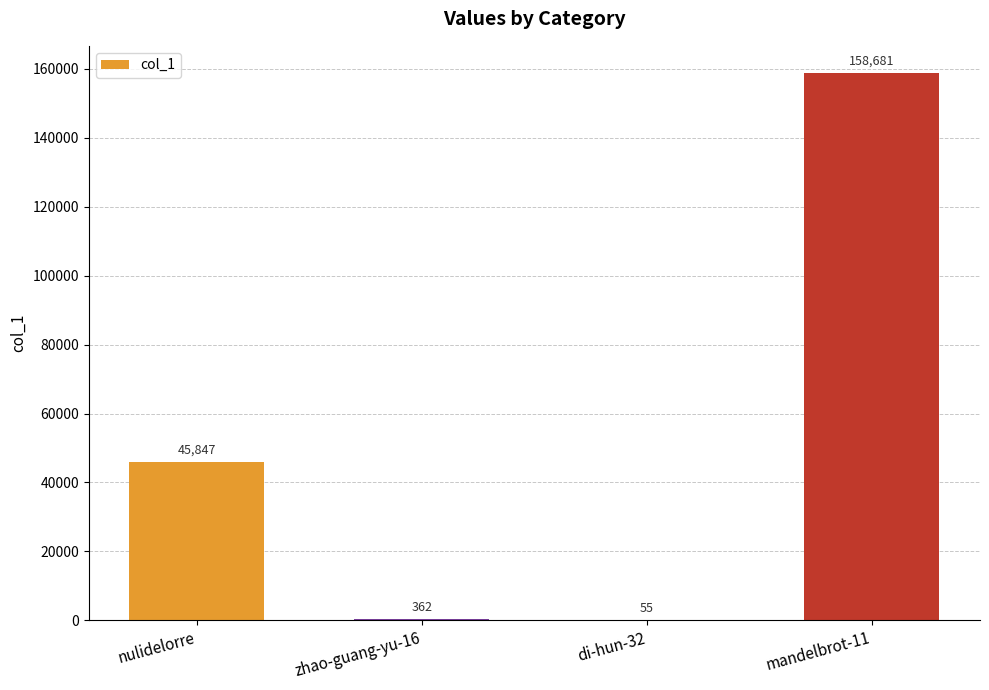

Where is the data nearest to the value 79368?

nulidelorre